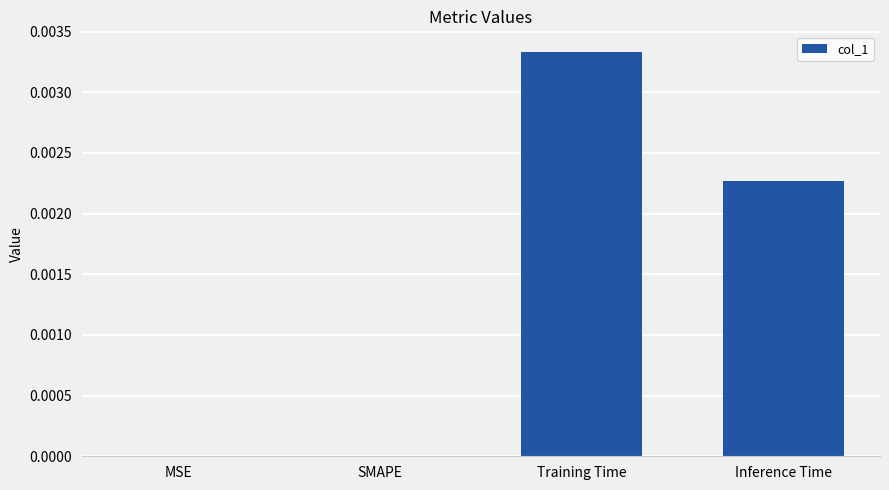

The value at MSE is 0.0. True or false?

True